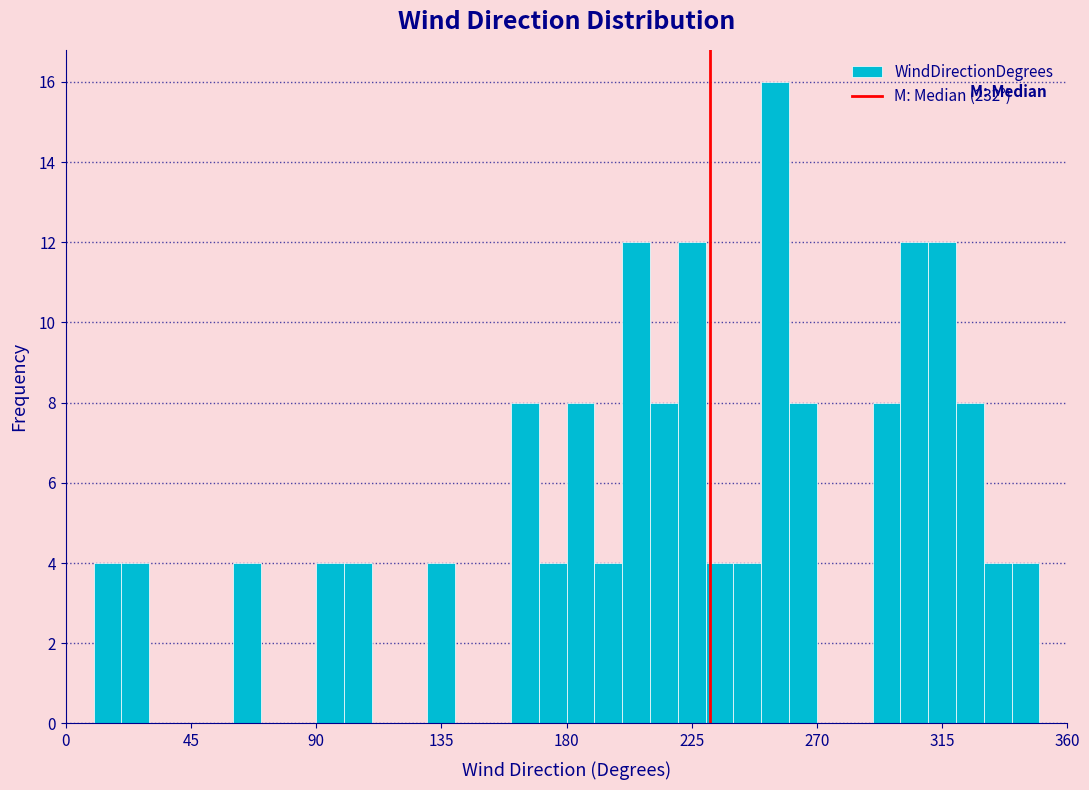

Around what value on the x-axis is the tallest bar? Give the approximate position of its centre, as read against the axis.

255